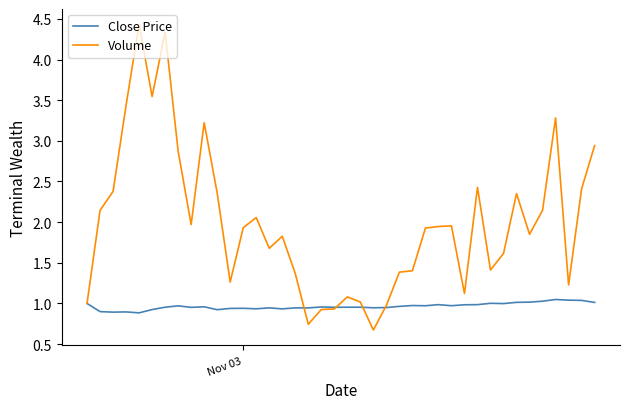

Which series has the largest total across all categories?

Volume